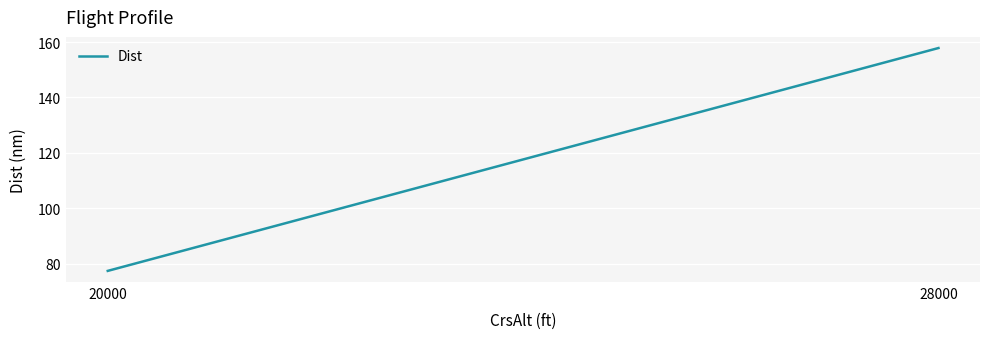

Reading left to right, extract all data points from this chart.

77.3	157.8